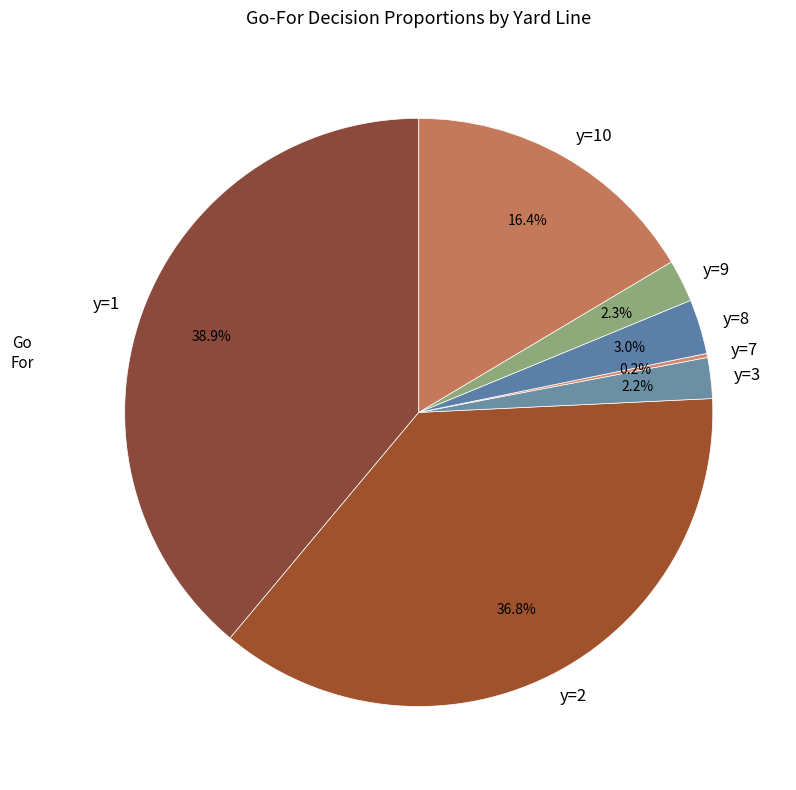

Is y=3 the majority of the pie?

No